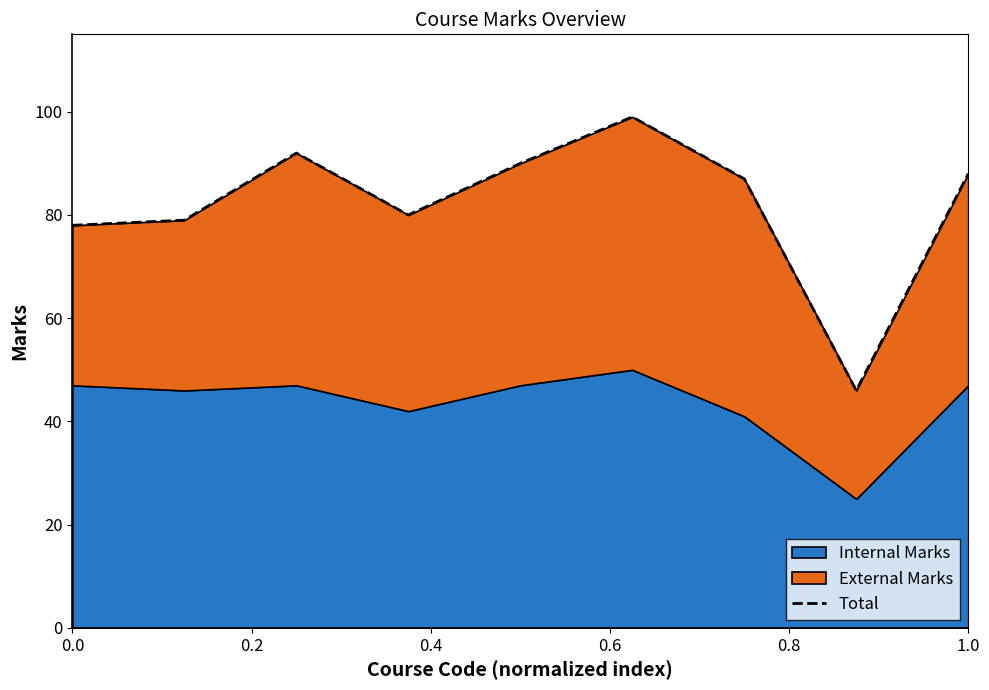

Between 8 and 0.2, which is larger?

8